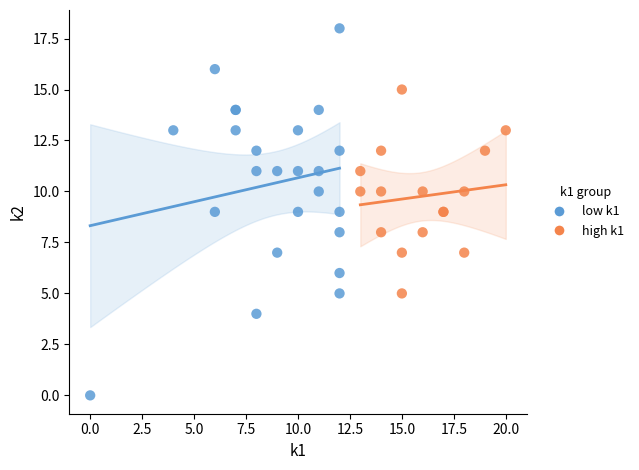

Which series contains the highest Y value?

low k1